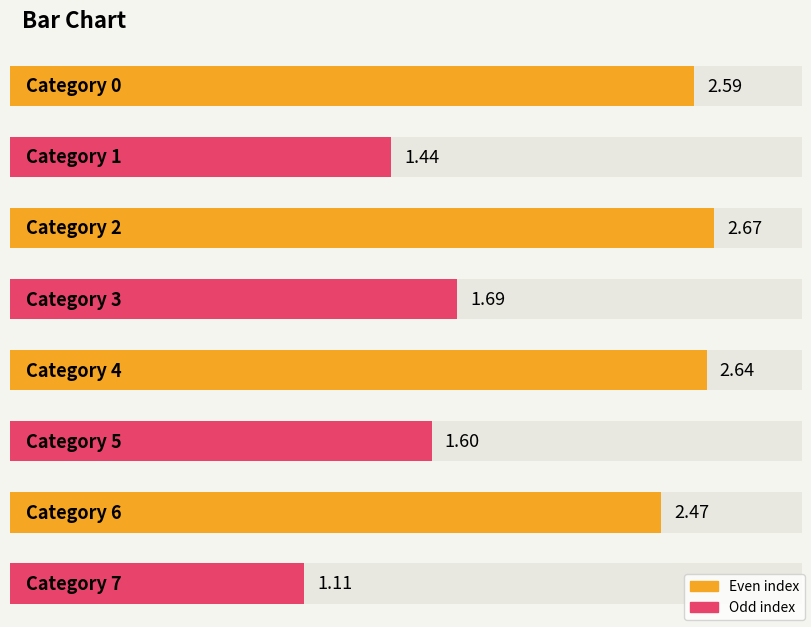

How many categories are shown in the chart?

8